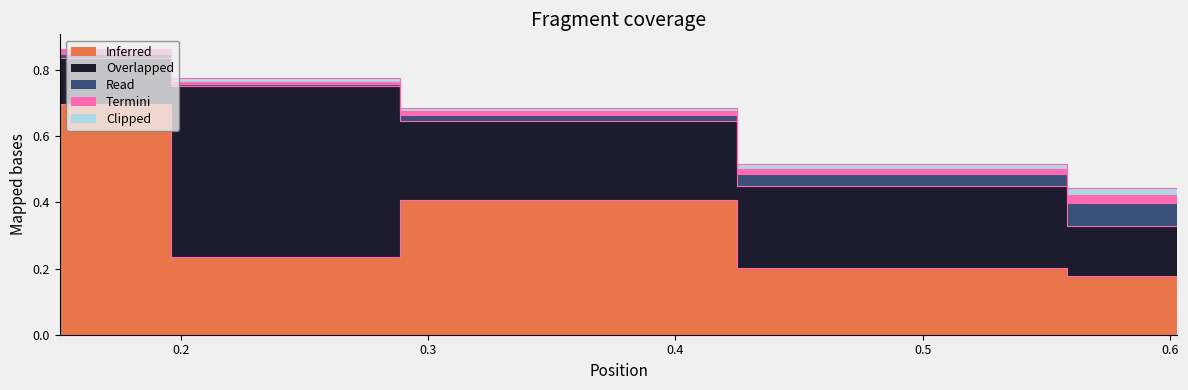

At how many categories does at least one series exceed 0?

5